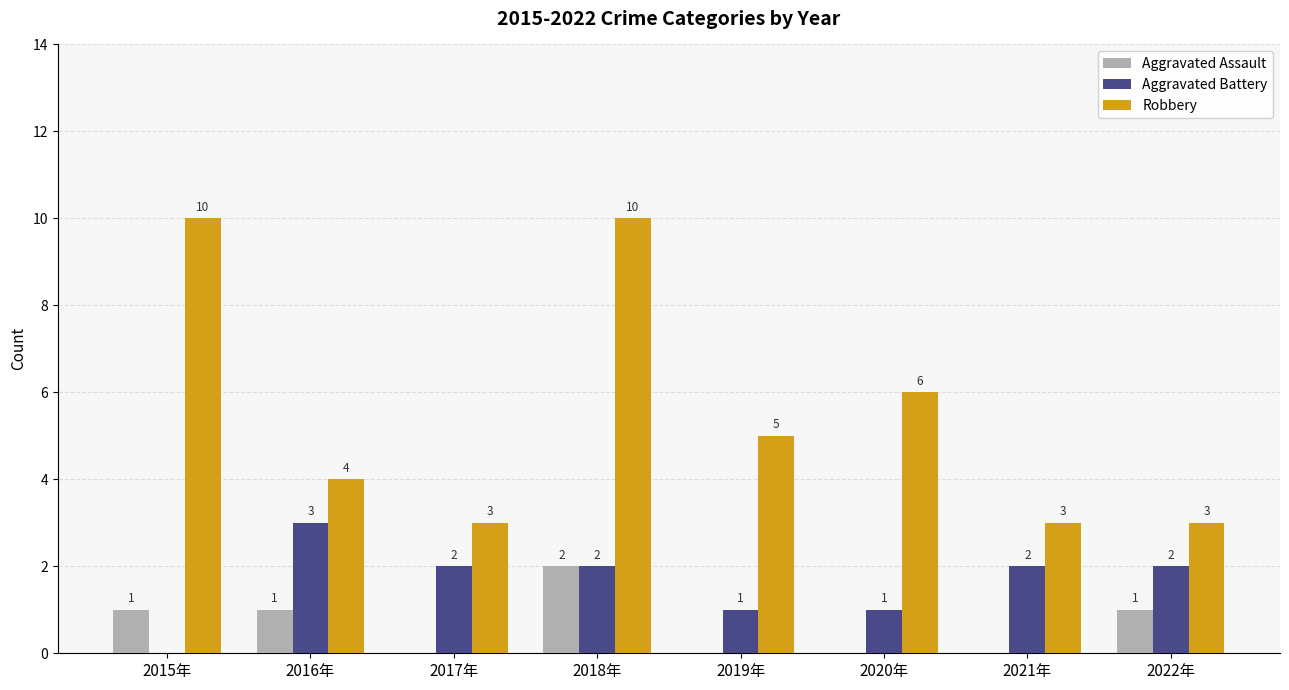

Count the number of categories in the chart.

8